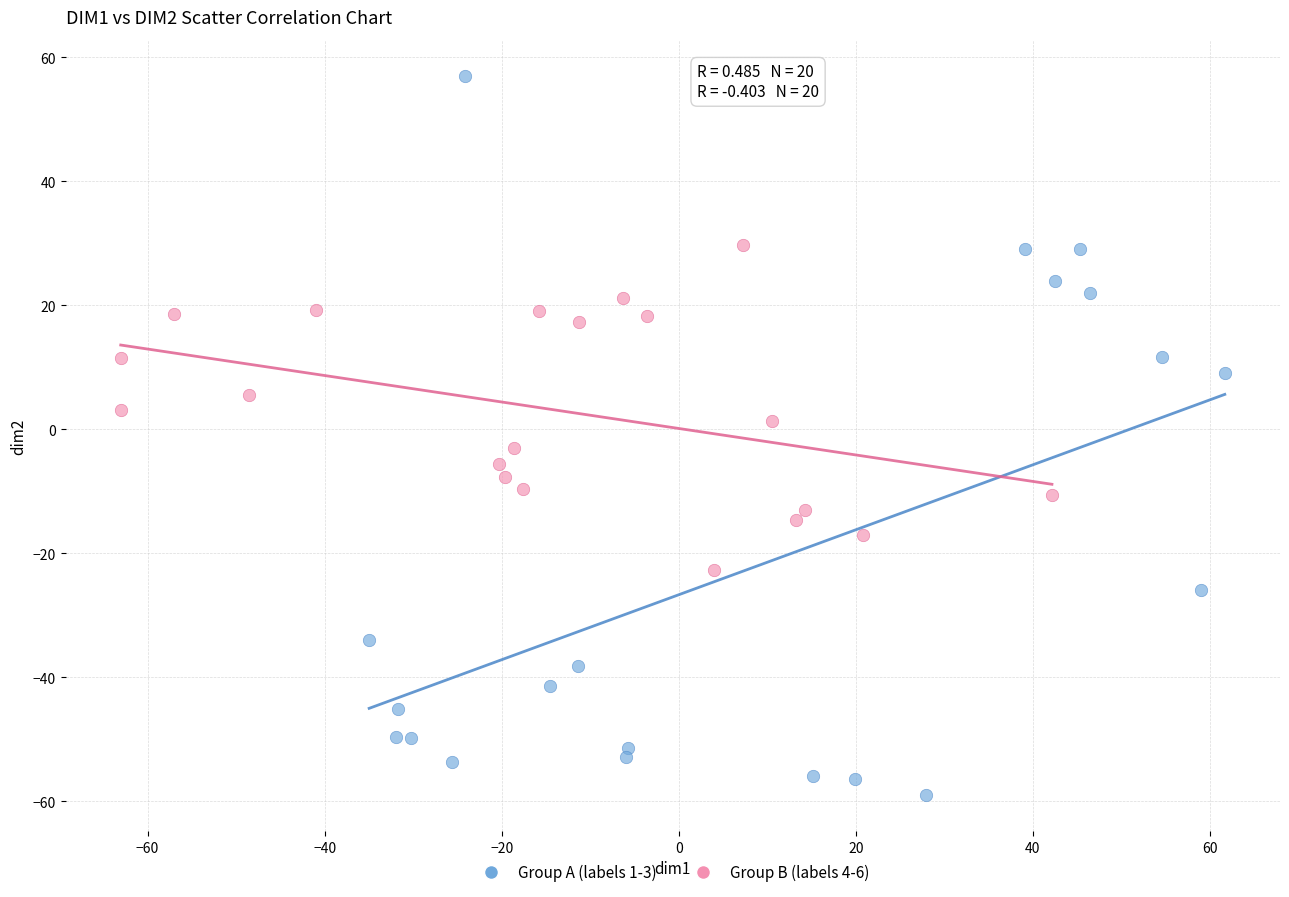

Which series contains the lowest Y value?

Group A (labels 1-3)